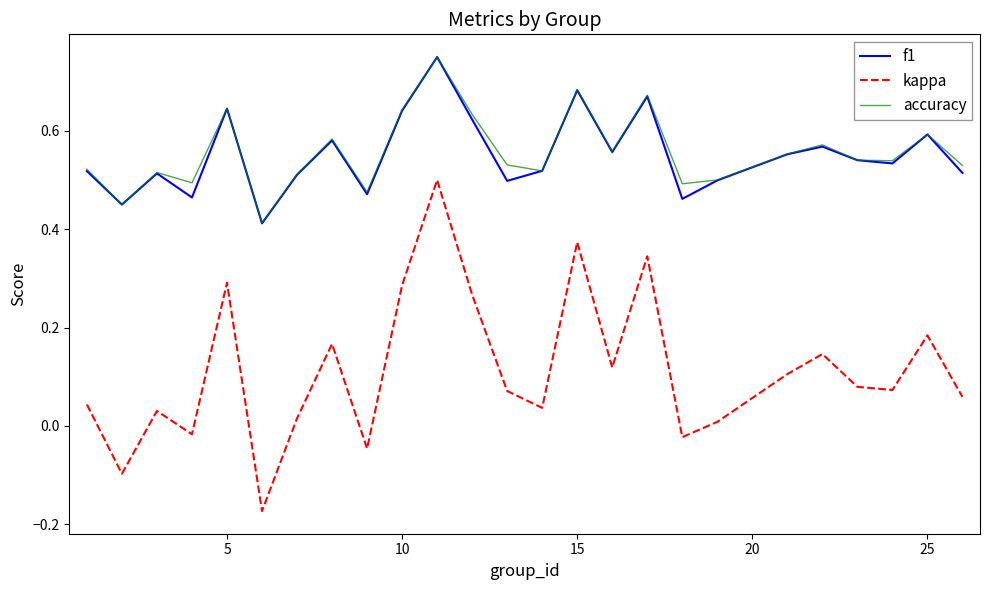

Which series has the widest spread of values?

kappa